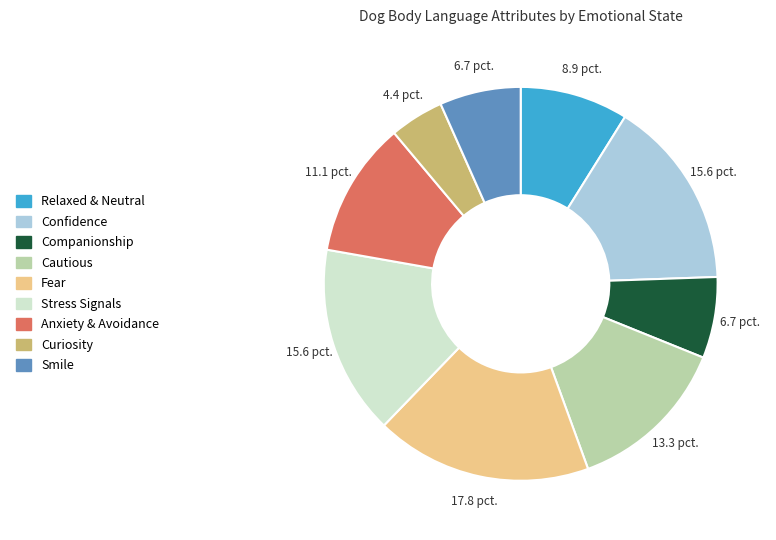

Do Relaxed & Neutral and Fear together represent more than half of the pie?

No